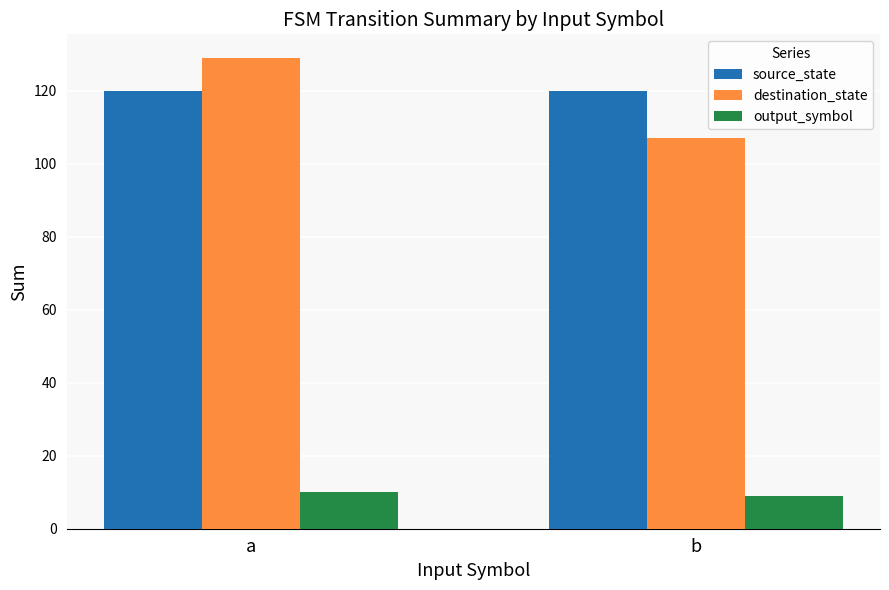

Is the value of source_state at b greater than the value of output_symbol at b?

Yes